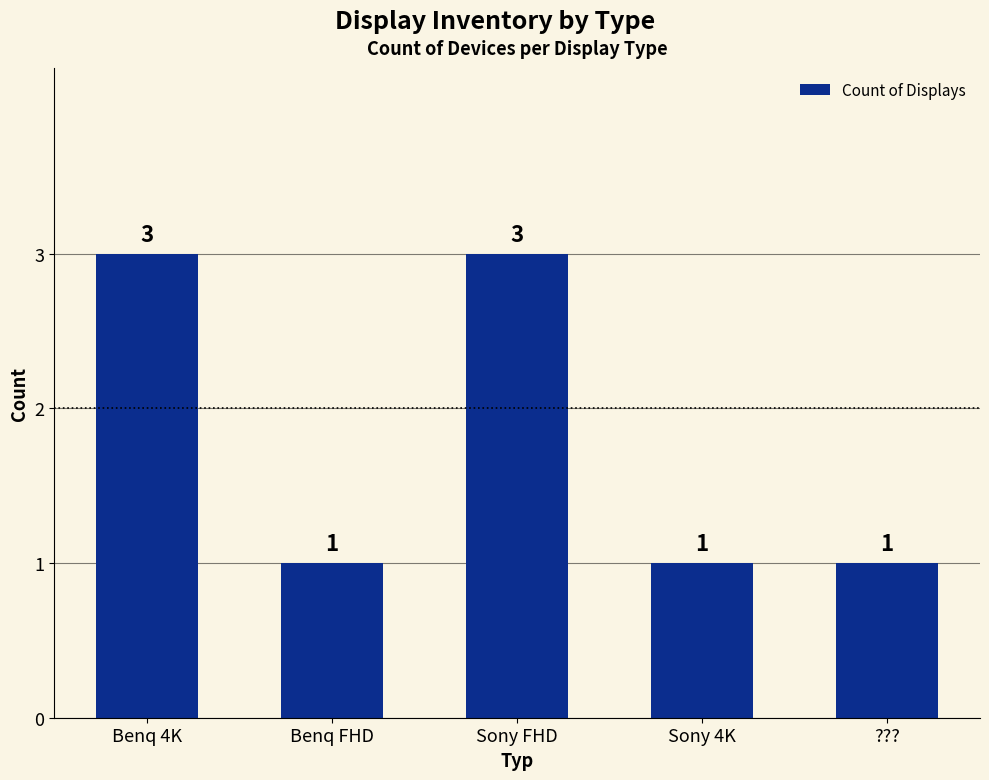

Reading right to left, list all the values displayed in this chart.

1	1	3	1	3